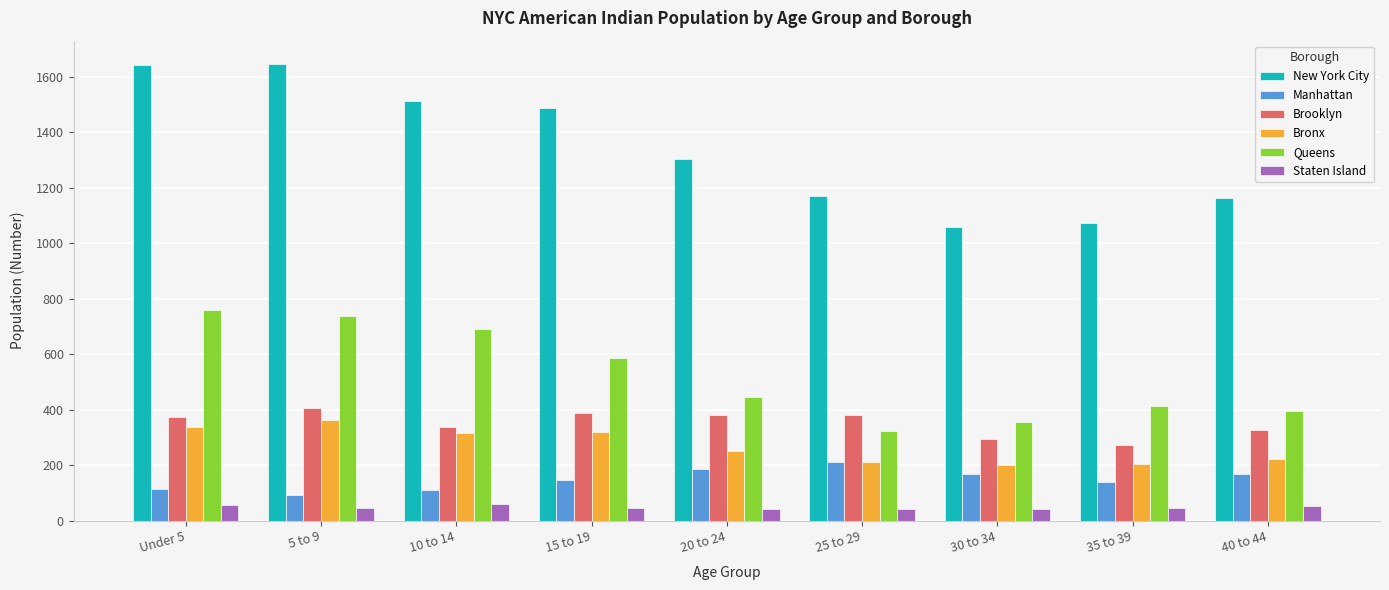

At which label does Queens first exceed 445?

Under 5